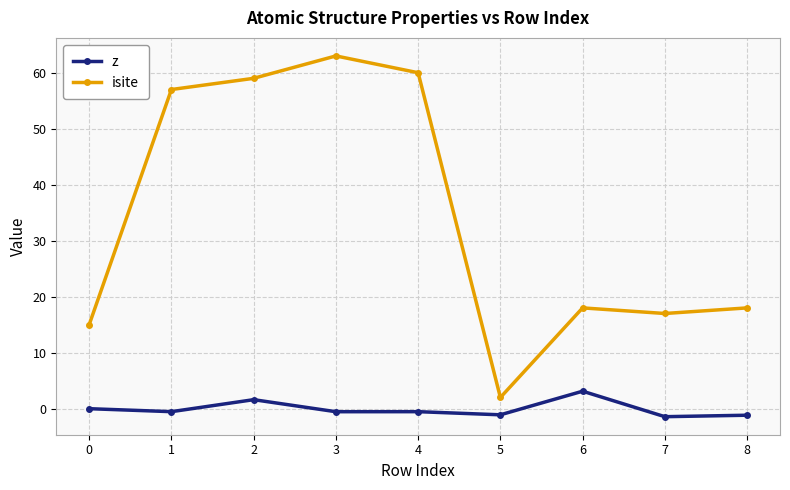

What is the difference between the second highest and minimum values in the isite series?

58.0